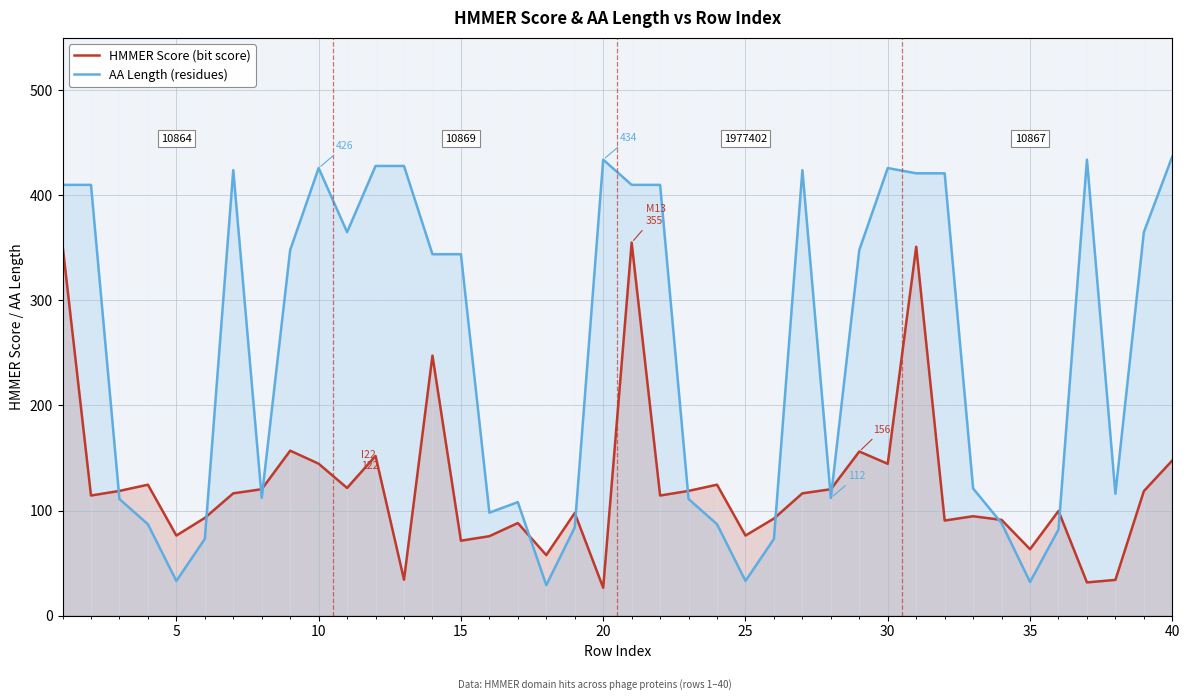

Reading left to right, extract all data points from this chart.

HMMER Score (bit score): 352.6	114.3	118.7	124.6	76.2	93.0	116.4	120.3	157.0	144.6	121.5	152.0	34.2	247.5	71.3	75.6	88.1	57.6	97.7	26.5	355.1	114.3	118.7	124.6	76.2	92.4	116.4	120.3	156.2	144.5	351.1	90.5	94.6	91.1	63.2	99.6	31.6	34.0	118.5	147.7
AA Length (residues): 410.0	410.0	111.0	87.0	33.0	73.0	424.0	112.0	348.0	426.0	365.0	428.0	428.0	344.0	344.0	98.0	108.0	29.0	84.0	434.0	410.0	410.0	111.0	87.0	33.0	73.0	424.0	112.0	348.0	426.0	421.0	421.0	121.0	88.0	32.0	82.0	434.0	116.0	365.0	437.0